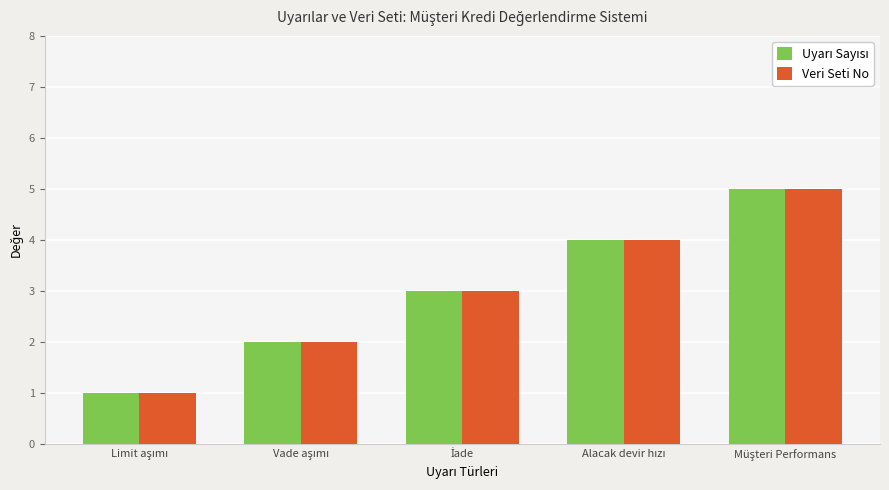

What is the sum of all Veri Seti No values?

15